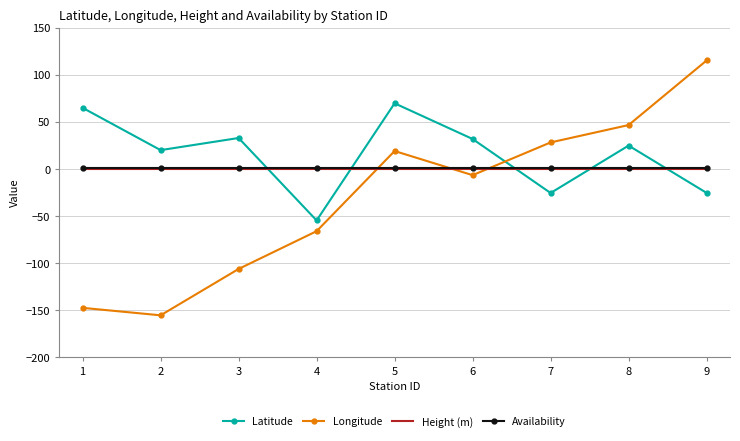

Where do Longitude and Availability first cross each other?

4 and 5